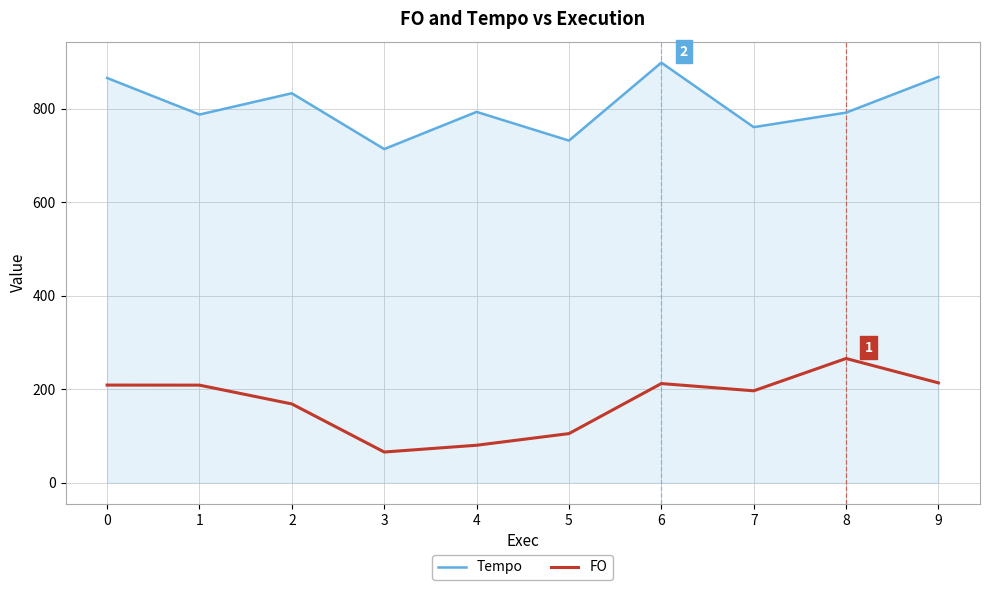

What is the difference between the highest and lowest values at 8?

526.0